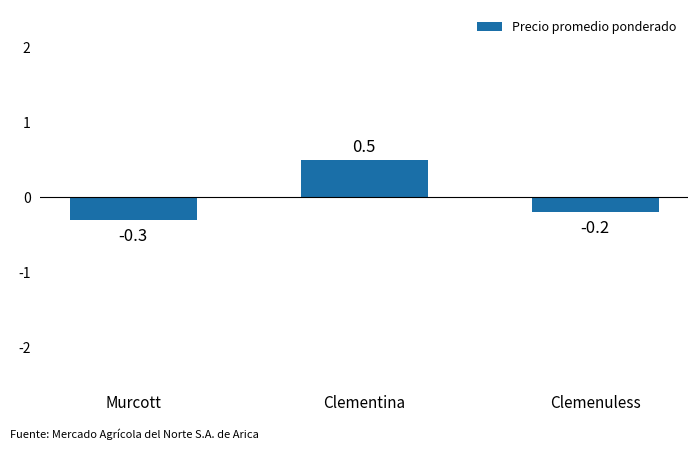

How many bars are there in total?

3